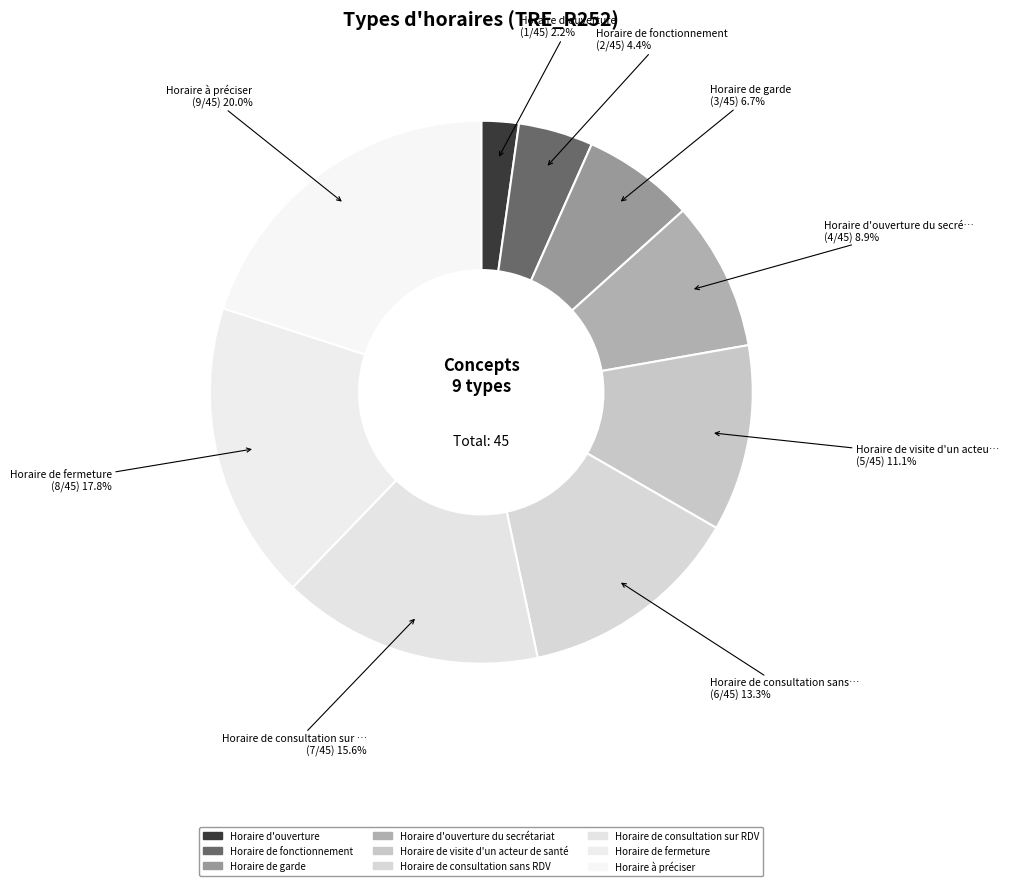

Count the number of slices in the pie.

9